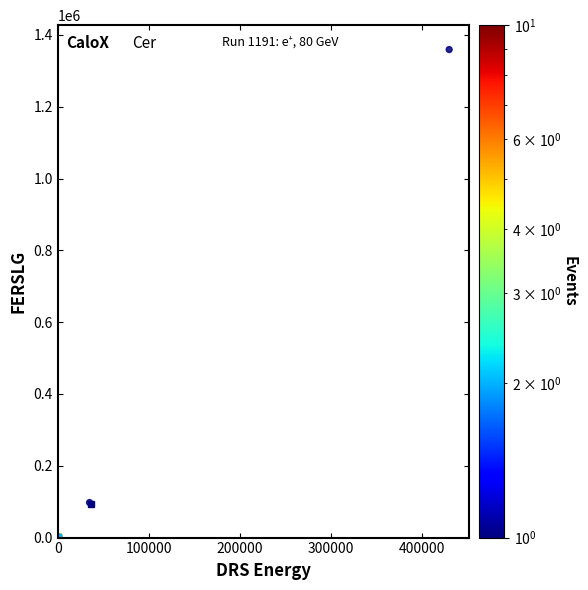

What Y value in the scatter plot is closest to 680078?

97633